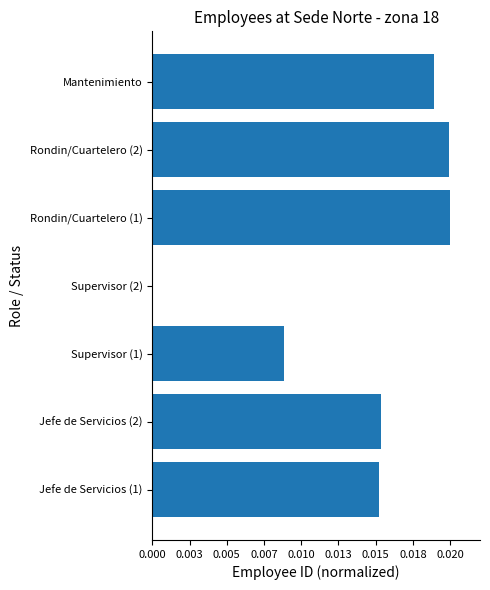

How many data points are above 0?

6